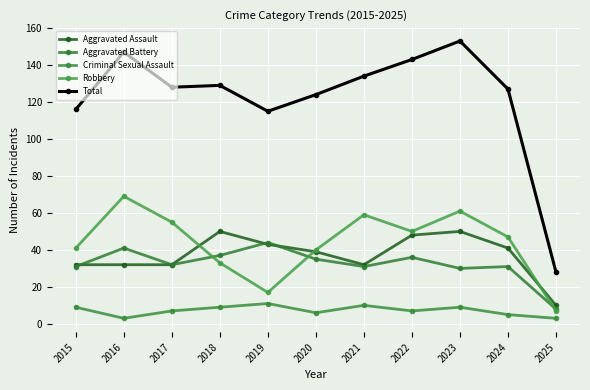

What is the greatest value displayed?

153